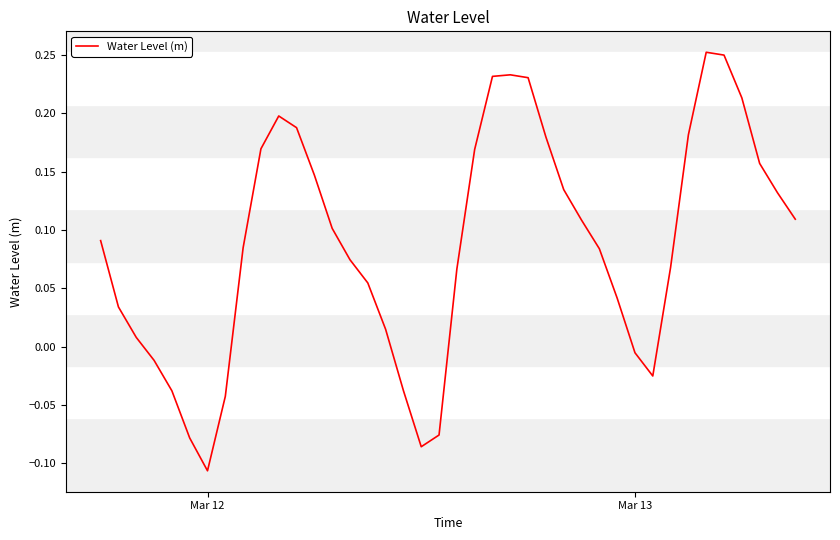

What is the difference between the maximum and minimum values?

0.4